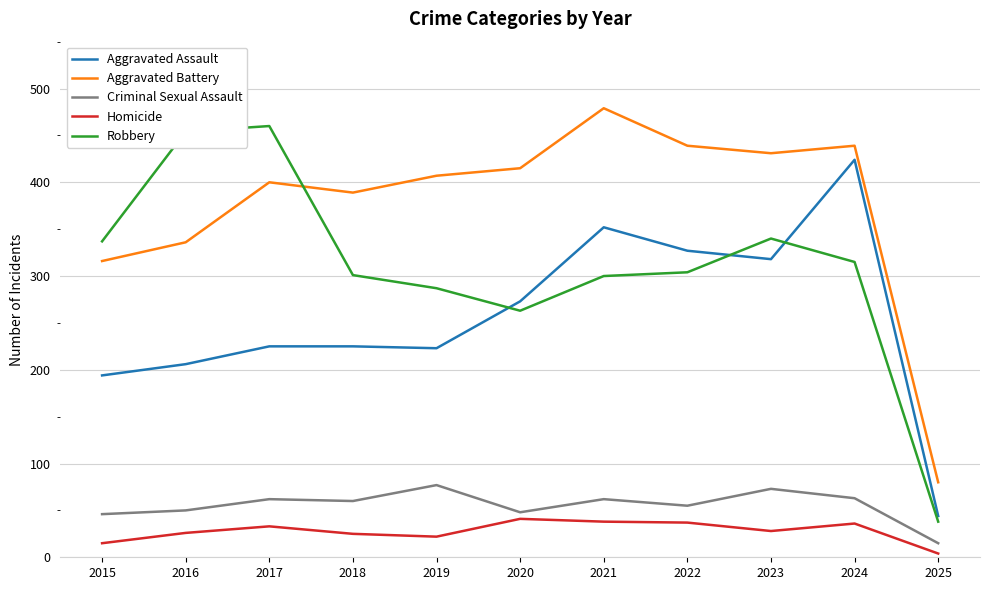

Which series has the largest range (max minus min)?

Robbery